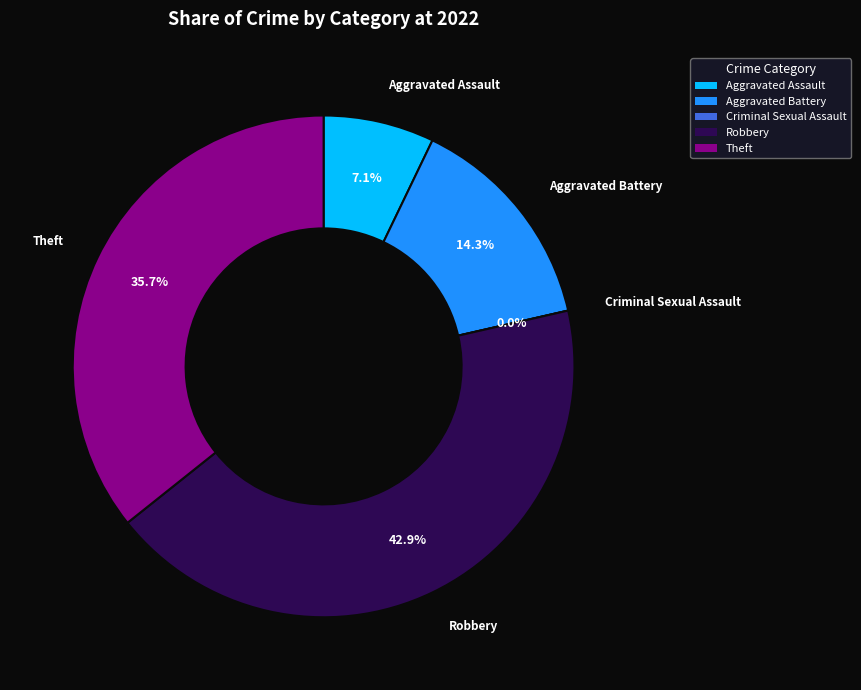

Is it true that Criminal Sexual Assault is 11% of the pie?

False